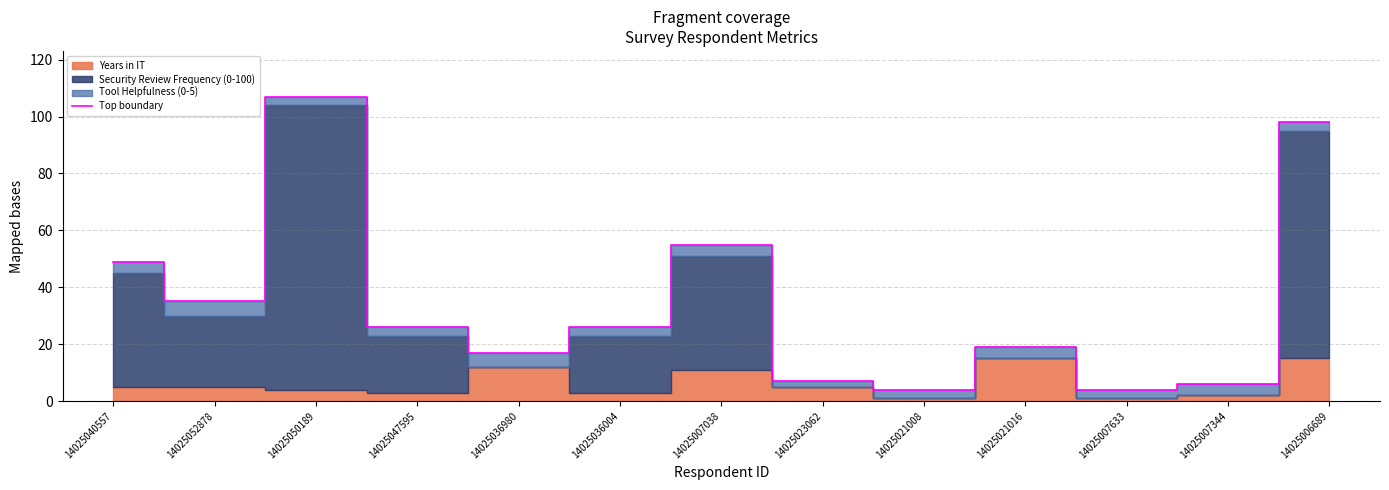

True or false: the data shows 181 at 14025050189.

False